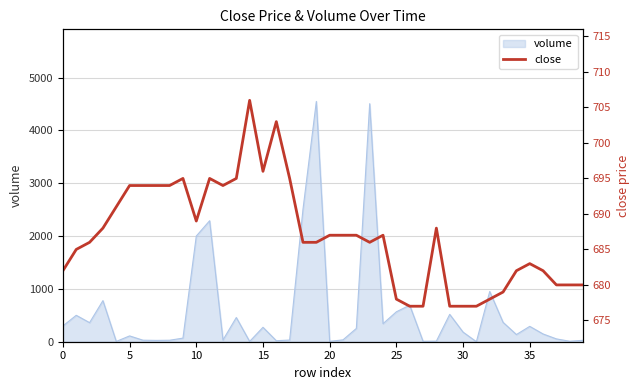

What is the greatest value displayed?

706